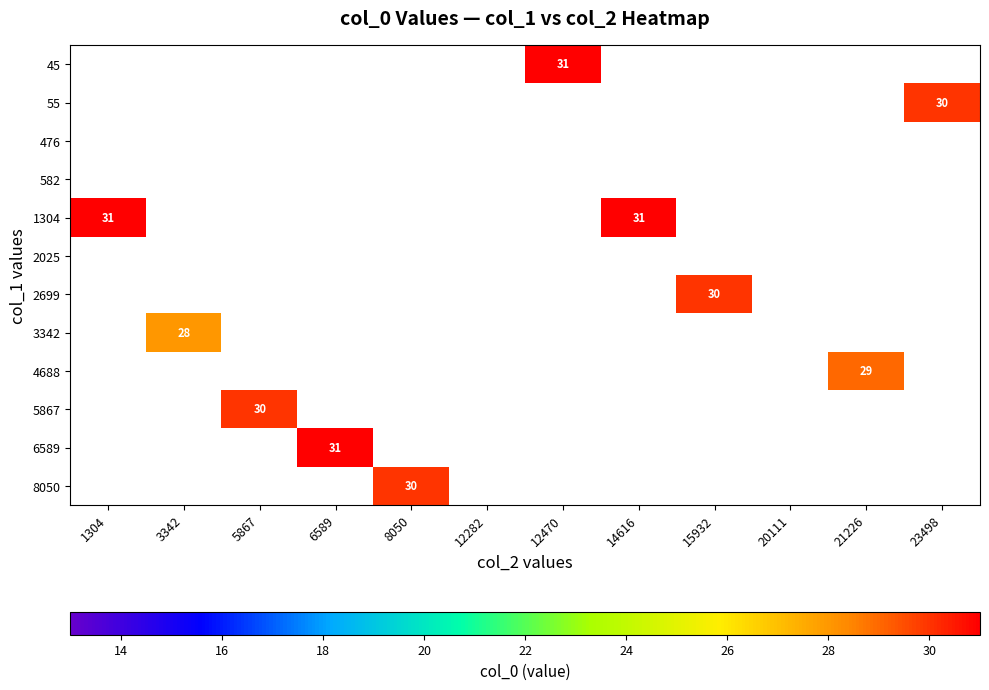

How many distinct data groups are displayed?

12